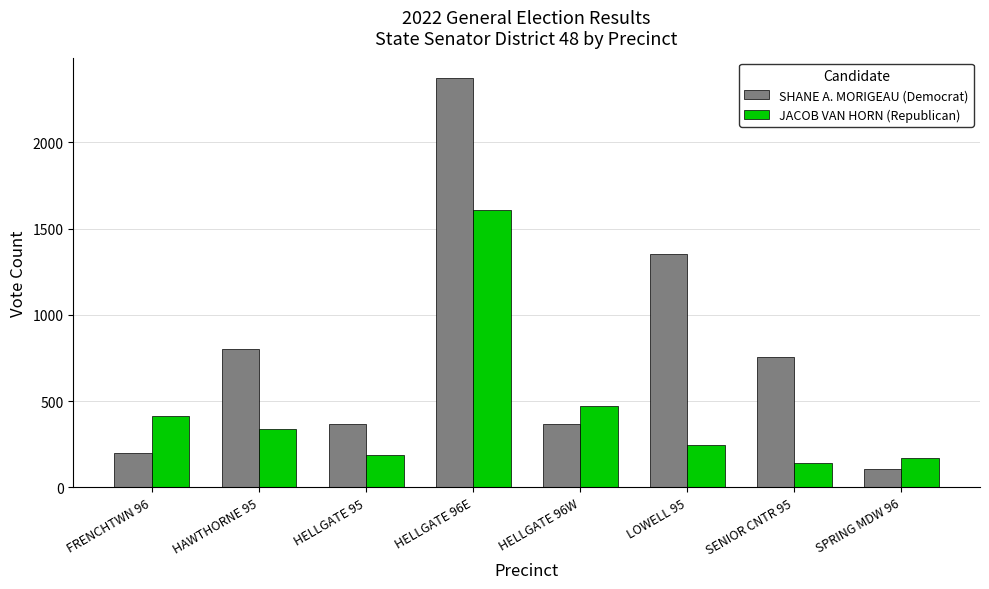

At which label does JACOB VAN HORN (Republican) reach its peak?

HELLGATE 96E